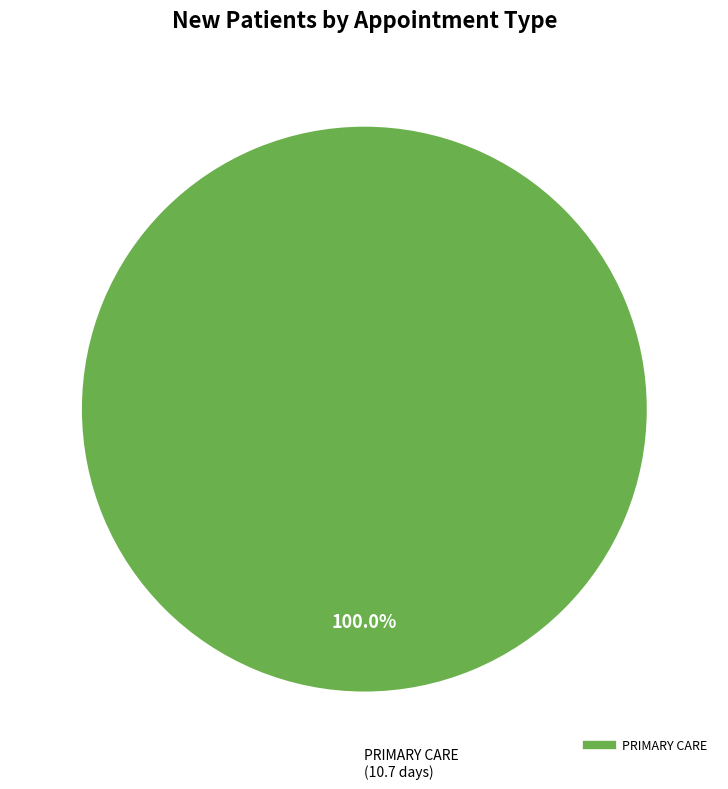

Does any single category account for the majority?

Yes